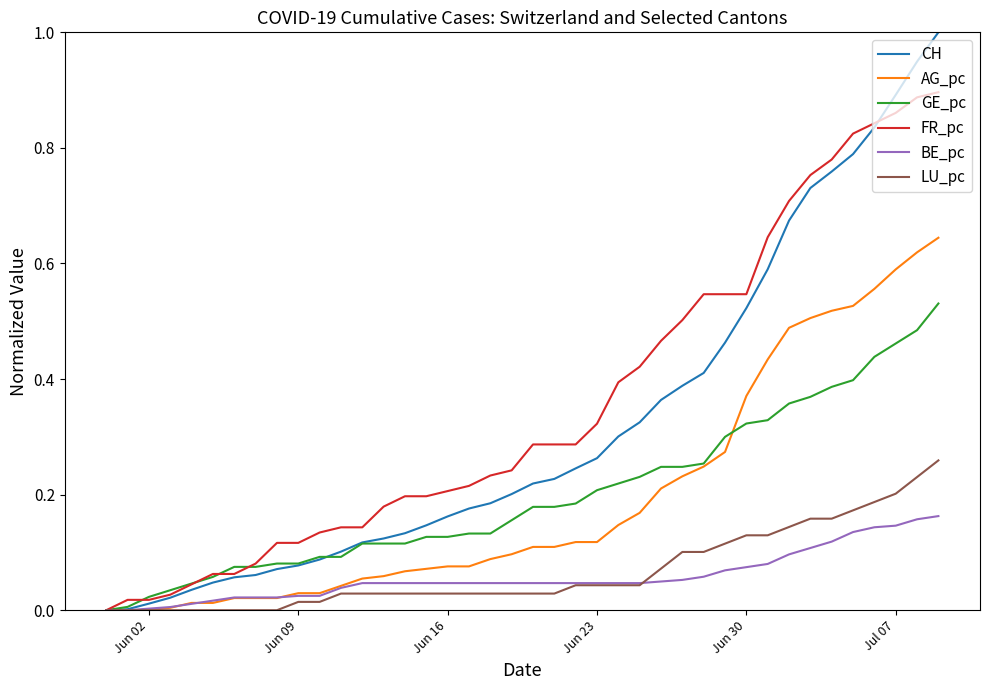

What is the sum of all BE_pc values?

2.3